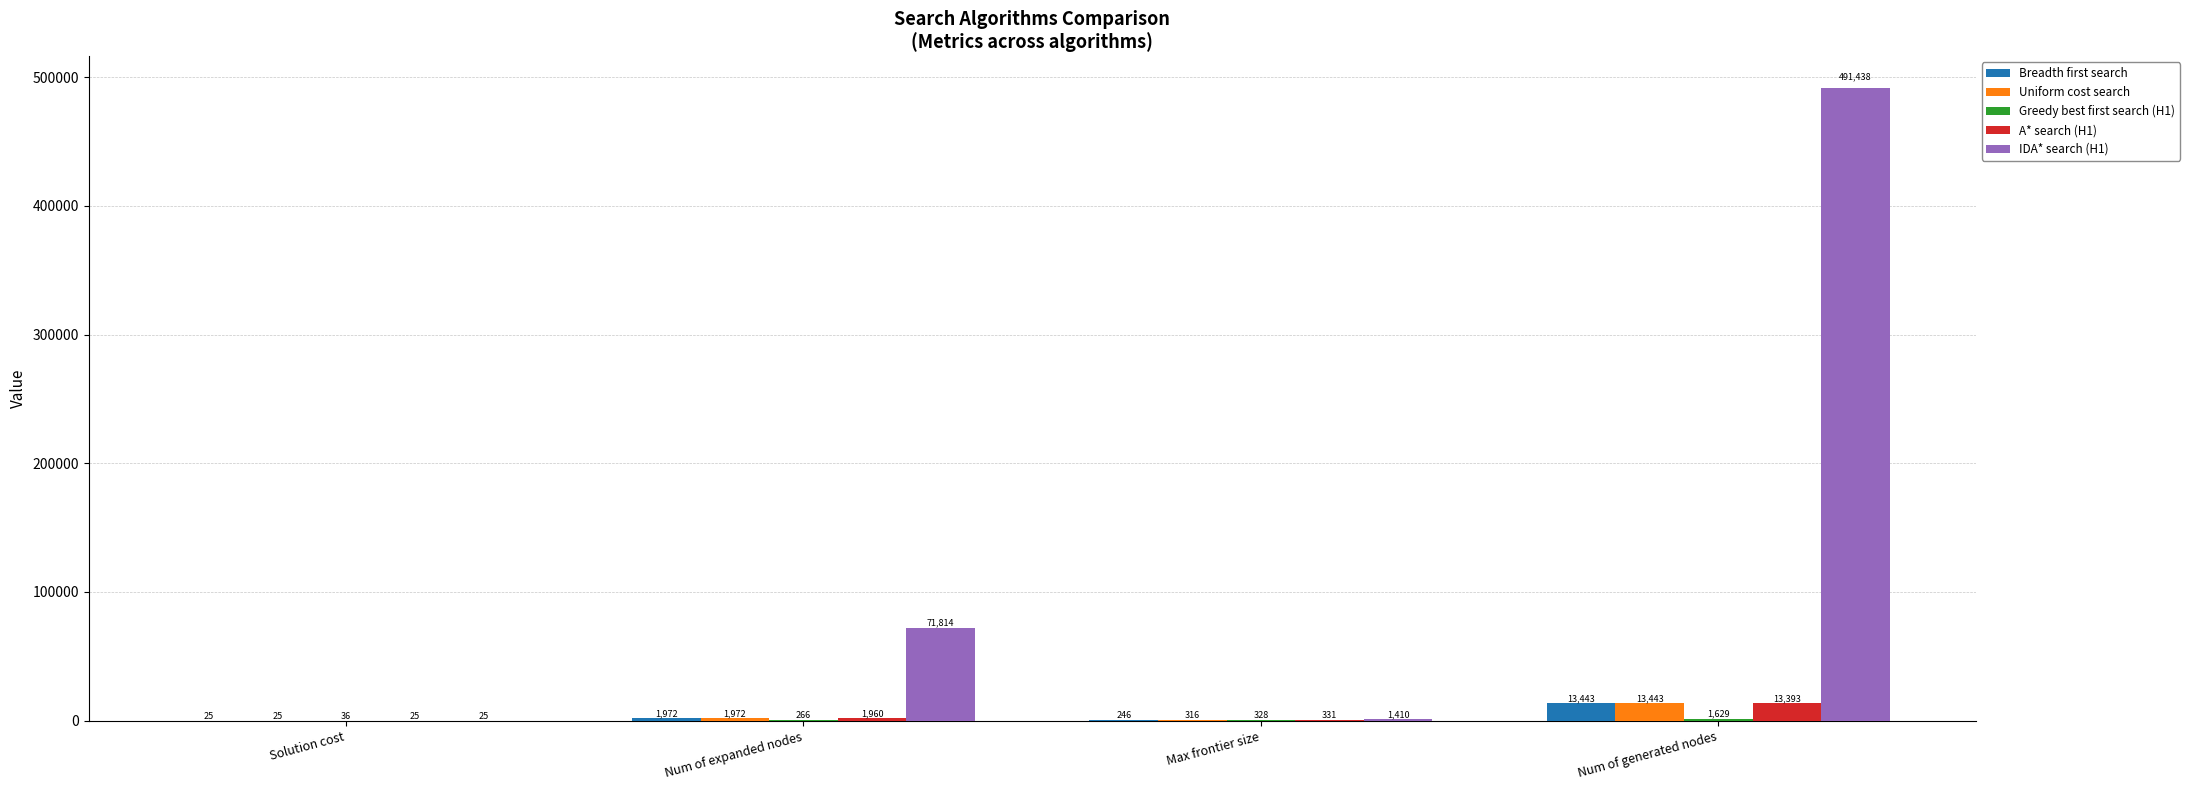

The Uniform cost search series shows 316 at Max frontier size. True or false?

True